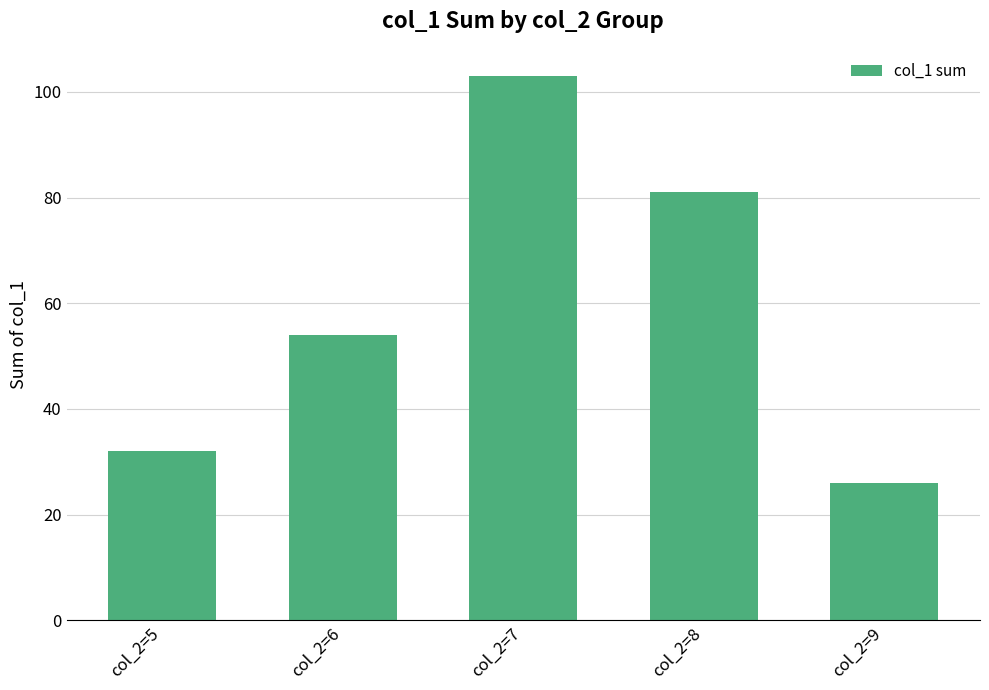

What is the greatest value displayed?

103